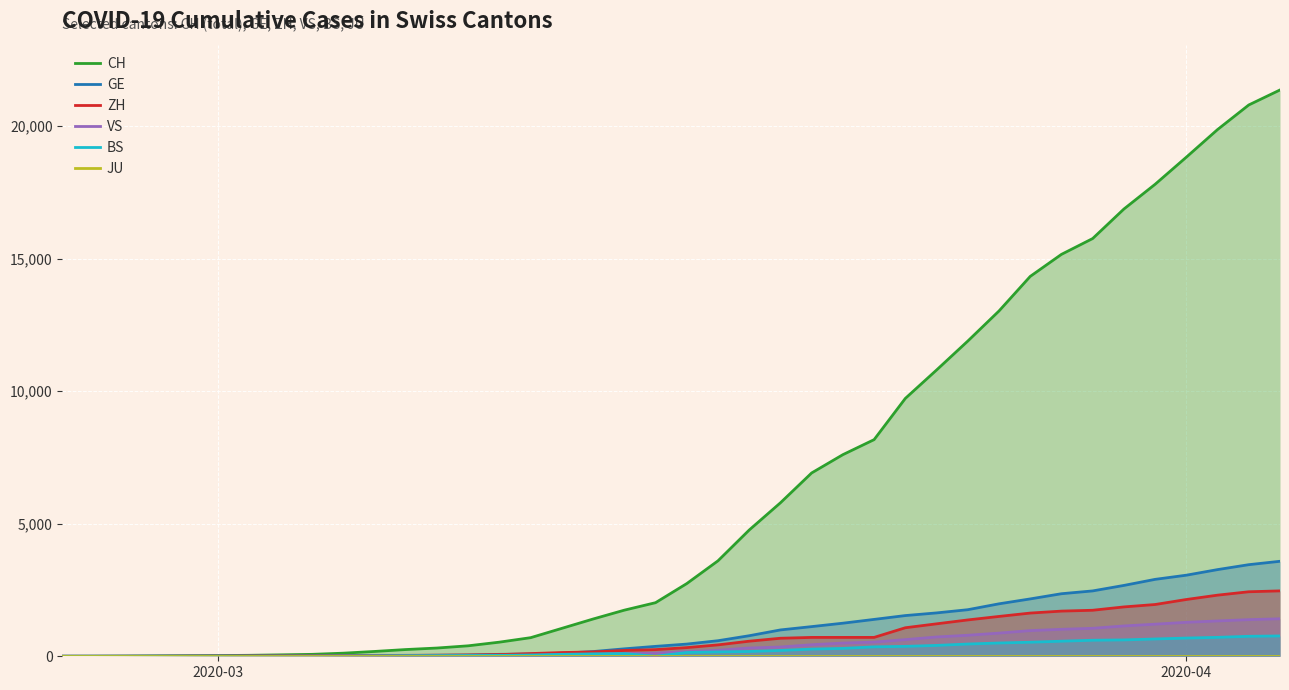

The value of VS at 2020-04 is 1281. True or false?

True